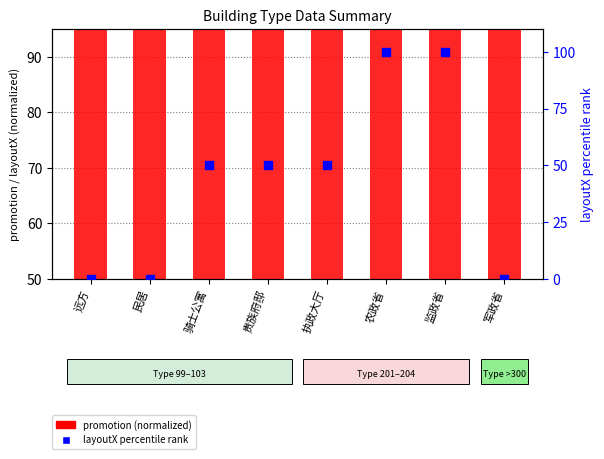

What are all the series names shown in the legend?

promotion (normalized), layoutX percentile rank